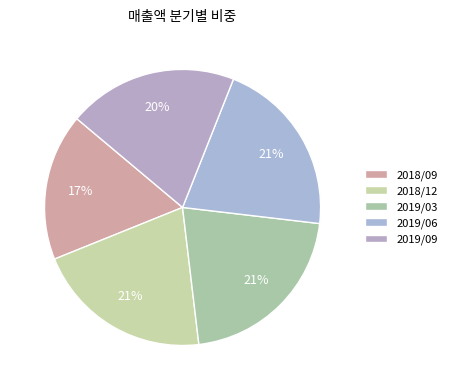

How many slices are in this pie chart?

5